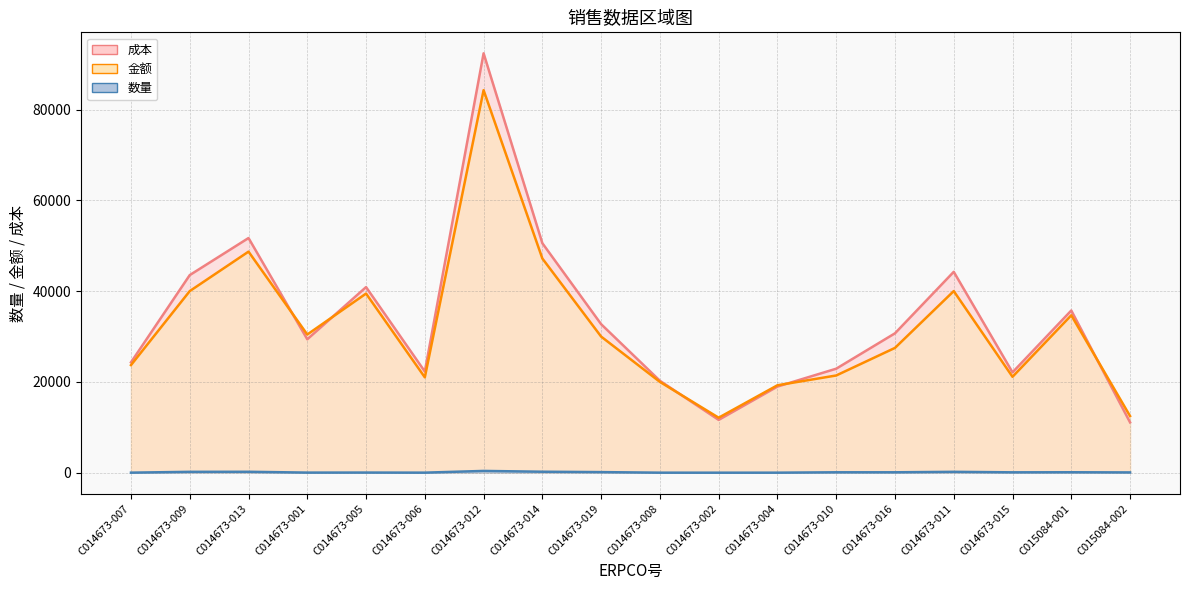

At which category is the sum across all series the highest?

C014673-012